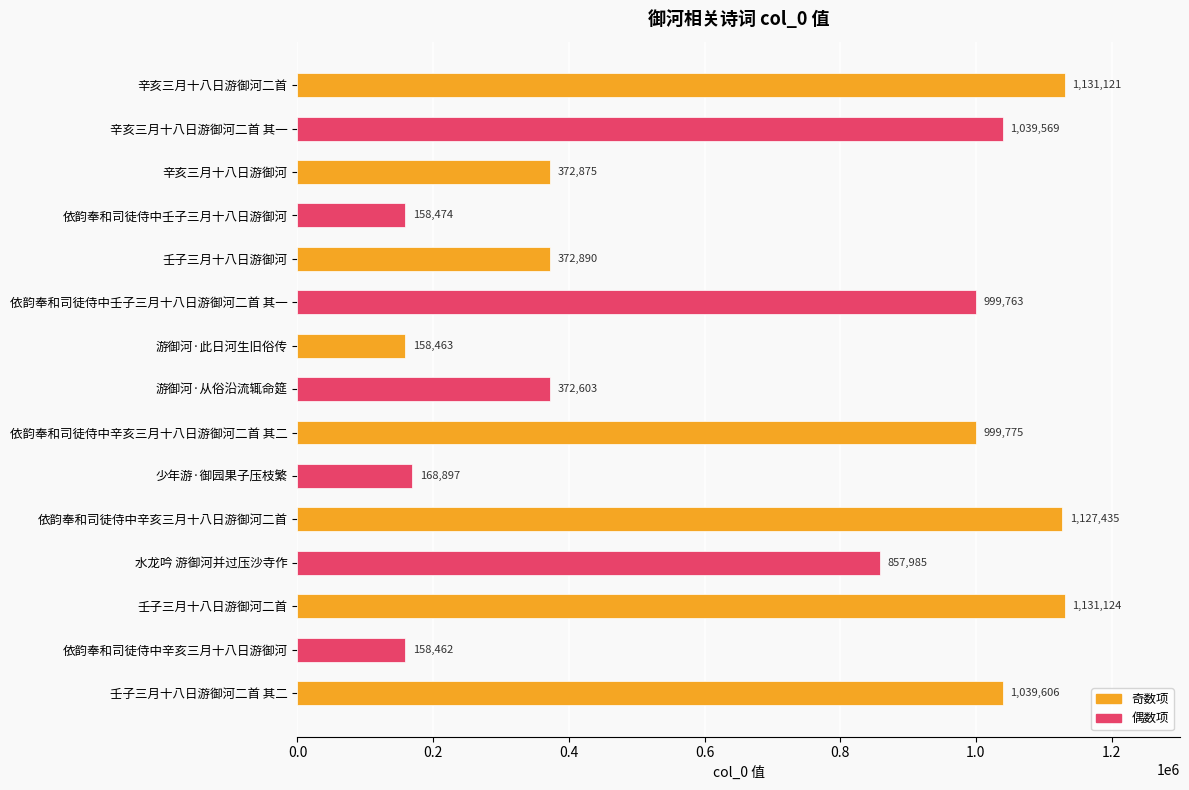

What is the change in value from 依韵奉和司徒侍中辛亥三月十八日游御河二首 to 依韵奉和司徒侍中辛亥三月十八日游御河?

-968973